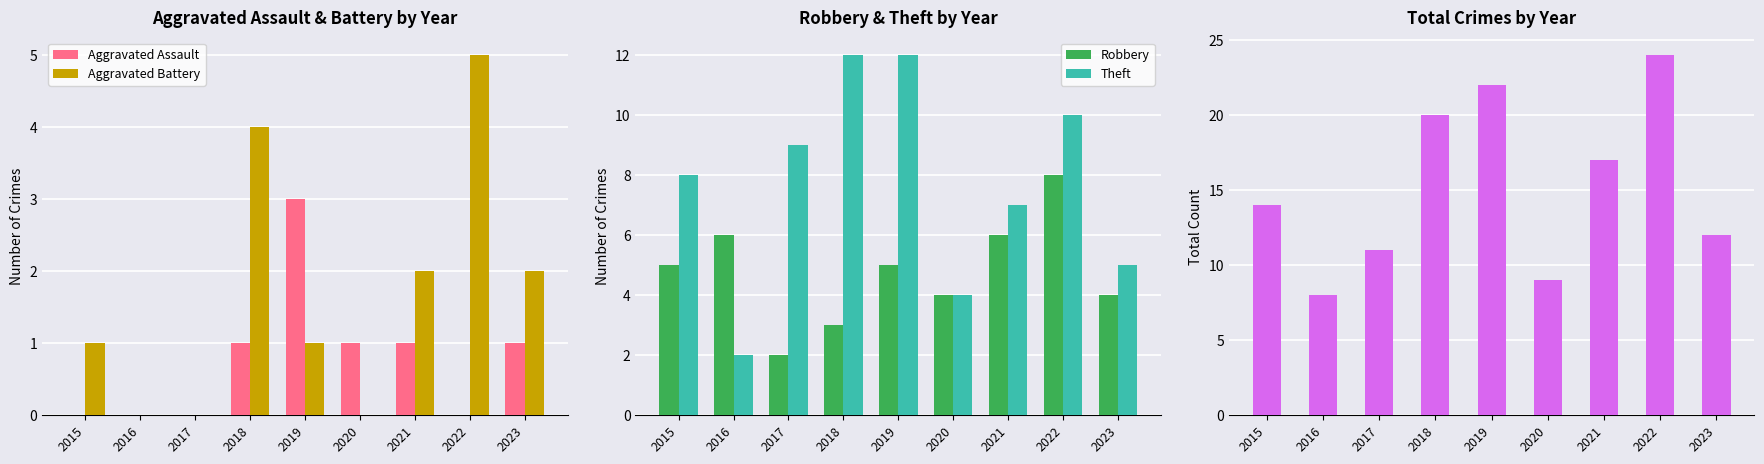

Rank the series at 2016 from highest to lowest value.

Total, Robbery, Theft, Aggravated Assault, Aggravated Battery